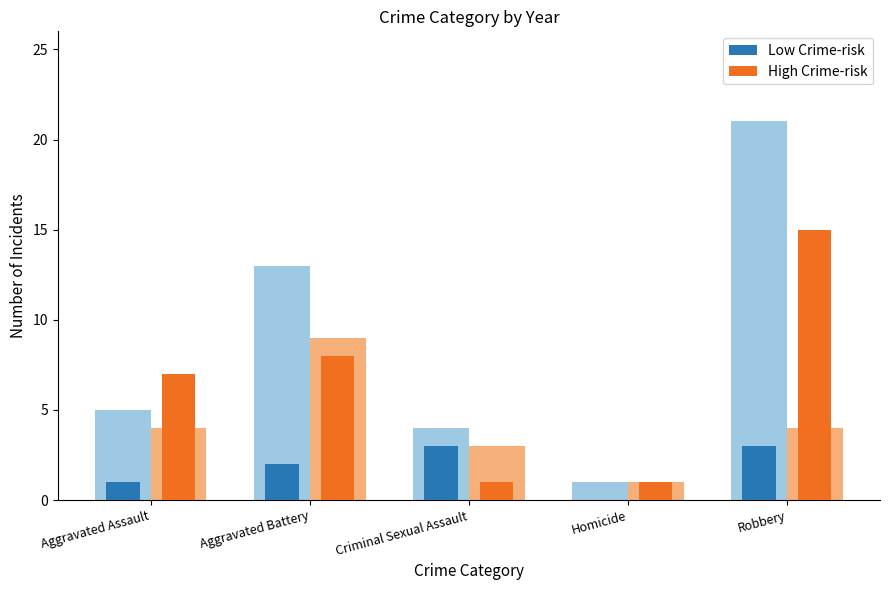

What is the difference between the maximum and minimum values in the High Crime-risk series?

14